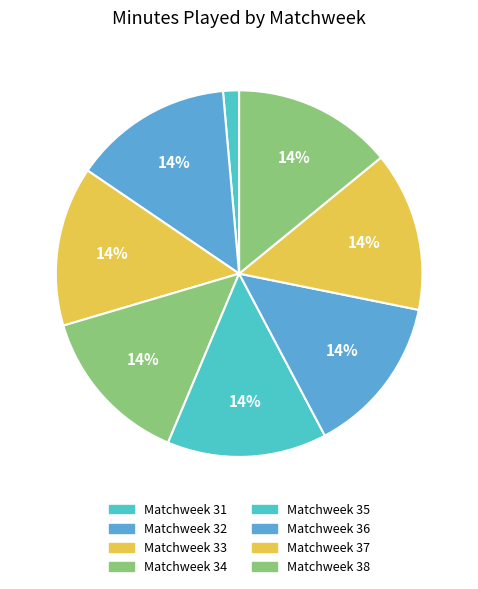

Which slice is the largest?

Matchweek 32